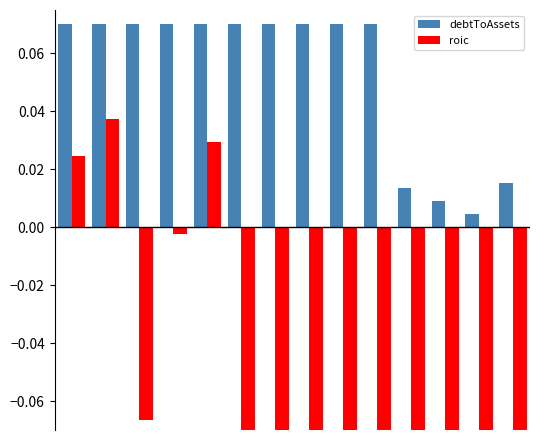

At how many categories does at least one series exceed 0?

14